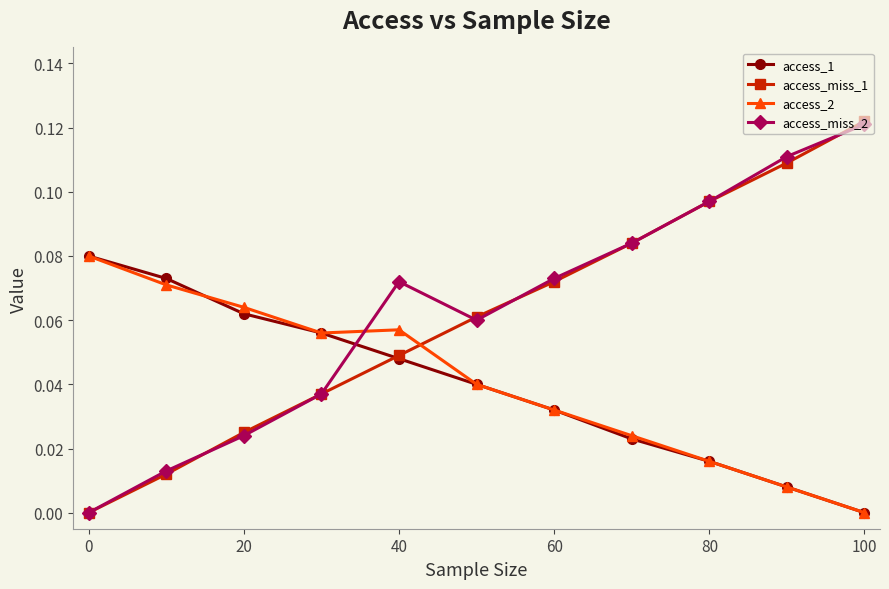

How many intersections are there between access_1 and access_miss_1?

1